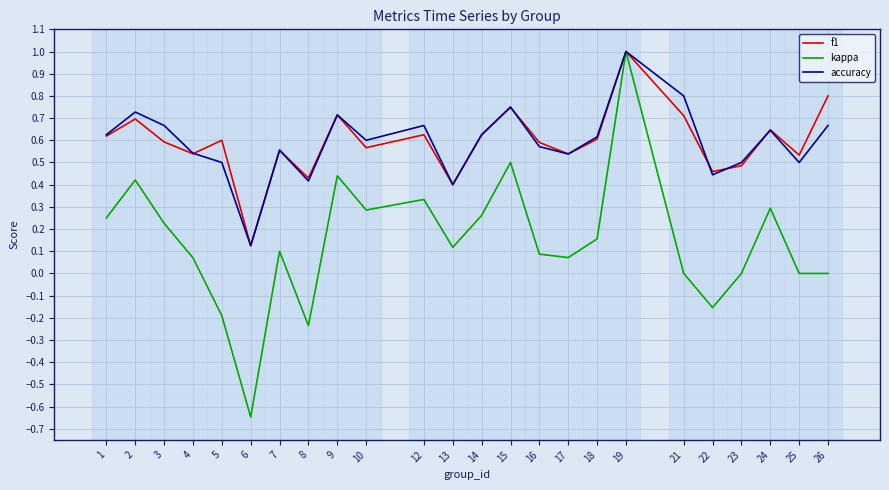

Between 4 and 12, which series saw the biggest shift?

kappa